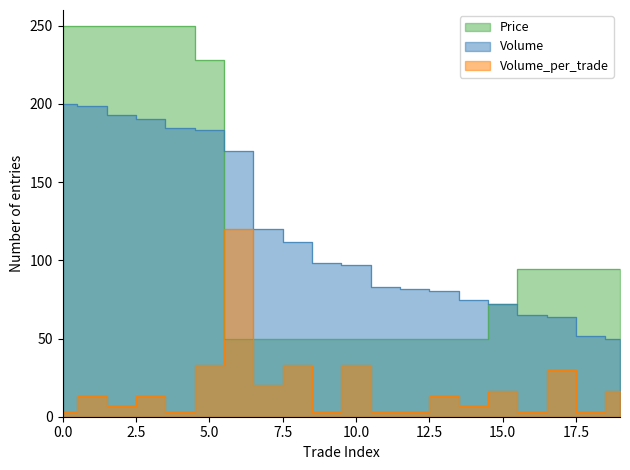

Which series has the largest total across all categories?

Price